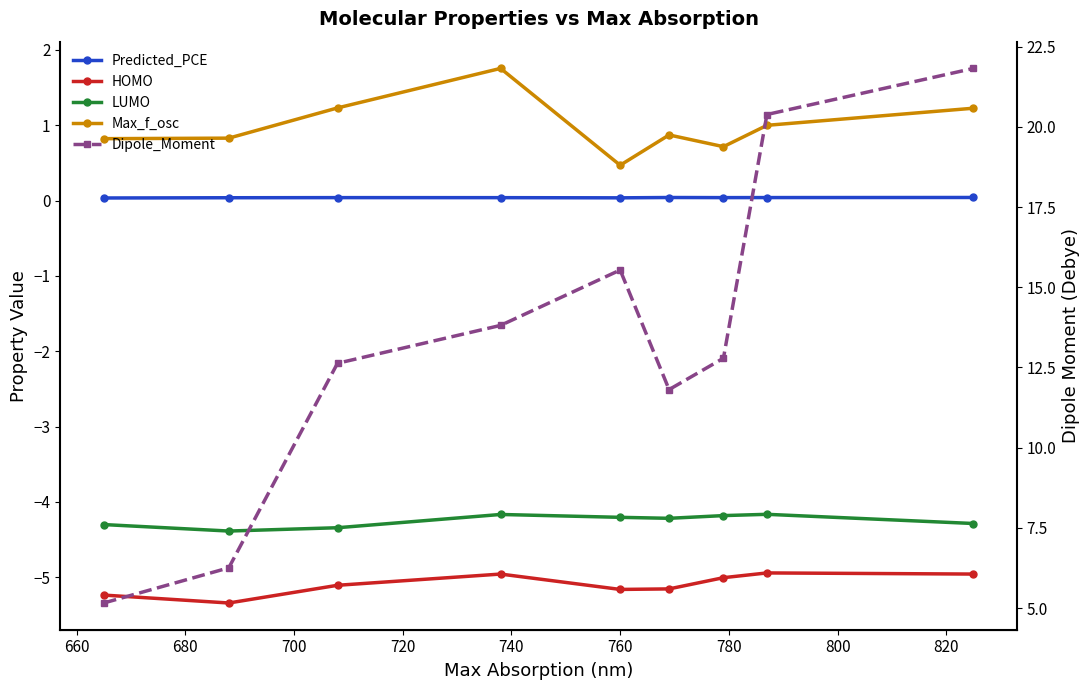

Rank the series at 700 from highest to lowest value.

Dipole_Moment, Max_f_osc, Predicted_PCE, LUMO, HOMO